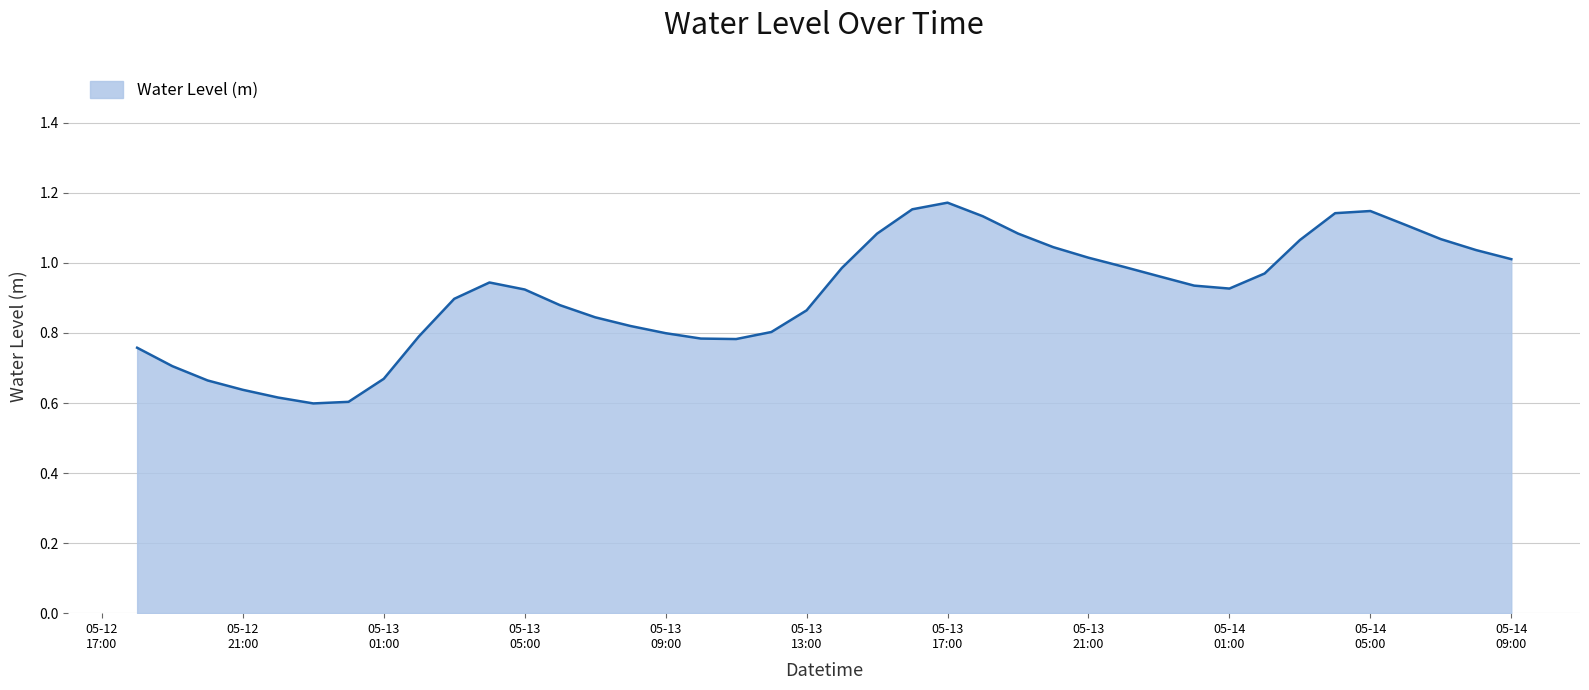

How many lines are shown in the chart?

1